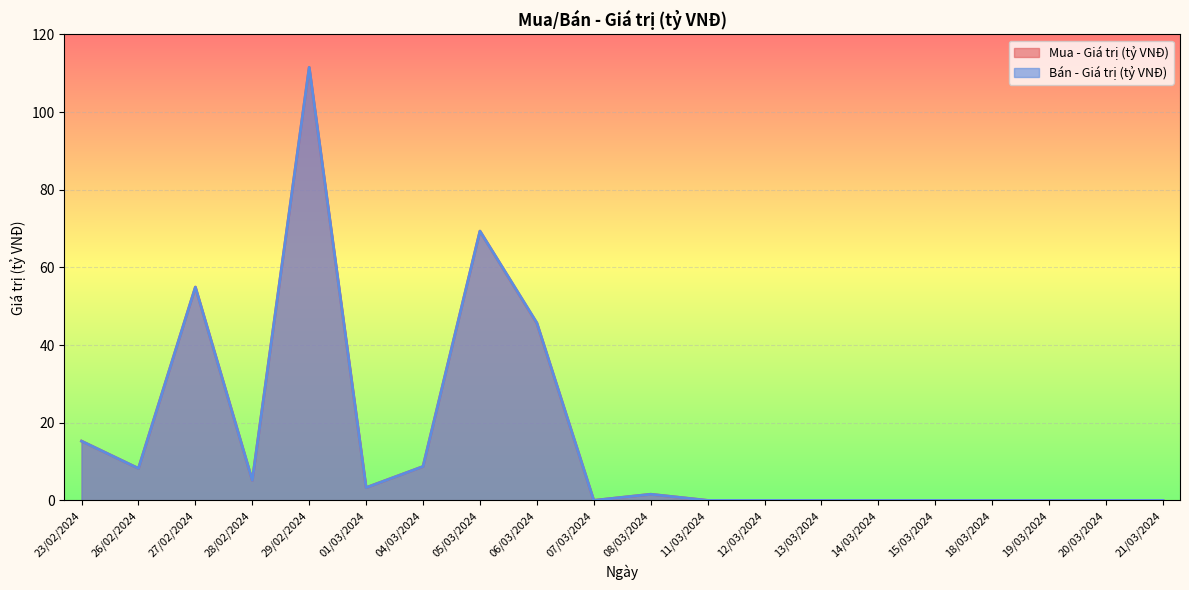

Reading right to left, list all the values displayed in this chart.

Mua - Giá trị (tỷ VNĐ): 21/03/2024=0.0	20/03/2024=0.0	19/03/2024=0.0	18/03/2024=0.0	15/03/2024=0.0	14/03/2024=0.0	13/03/2024=0.0	12/03/2024=0.0	11/03/2024=0.0	08/03/2024=1.6	07/03/2024=0.0	06/03/2024=45.6	05/03/2024=69.3	04/03/2024=8.7	01/03/2024=3.3	29/02/2024=111.5	28/02/2024=5.2	27/02/2024=54.9	26/02/2024=8.2	23/02/2024=15.3
Bán - Giá trị (tỷ VNĐ): 21/03/2024=0.0	20/03/2024=0.0	19/03/2024=0.0	18/03/2024=0.0	15/03/2024=0.0	14/03/2024=0.0	13/03/2024=0.0	12/03/2024=0.0	11/03/2024=0.0	08/03/2024=1.6	07/03/2024=0.0	06/03/2024=45.7	05/03/2024=69.3	04/03/2024=8.7	01/03/2024=3.3	29/02/2024=111.5	28/02/2024=5.2	27/02/2024=54.9	26/02/2024=8.2	23/02/2024=15.3